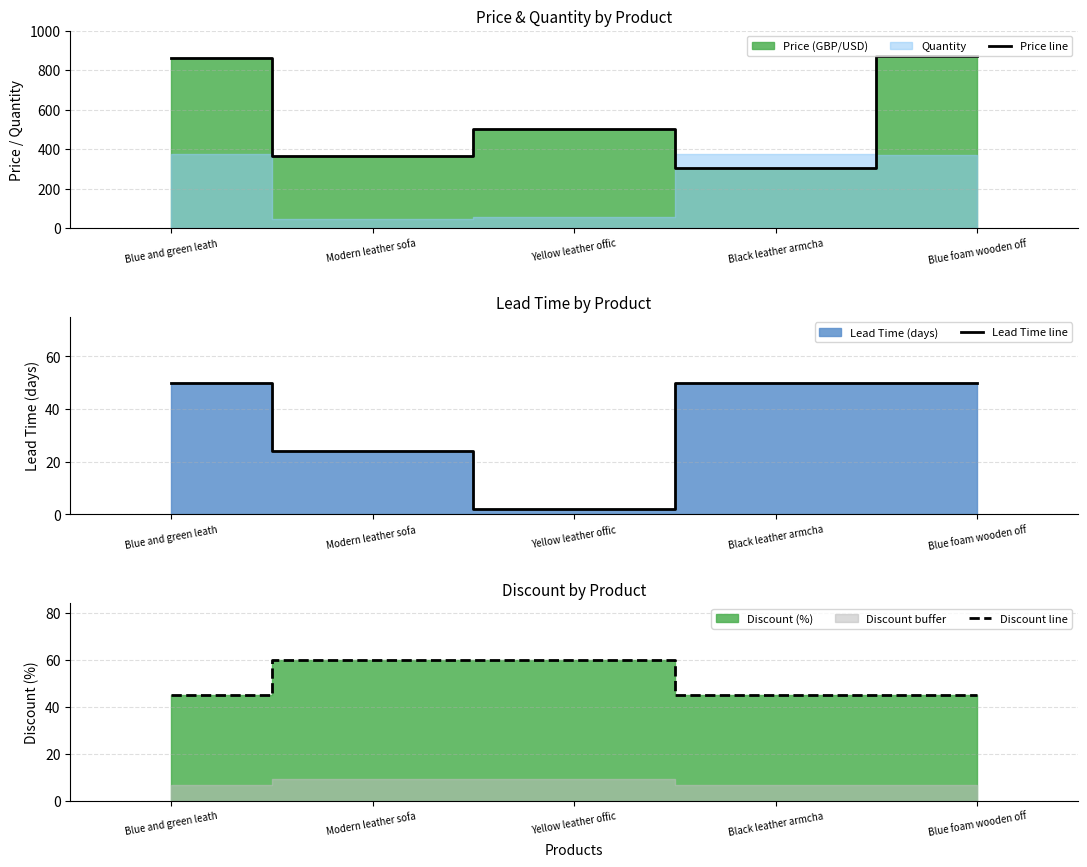

How many lines are shown in the chart?

3